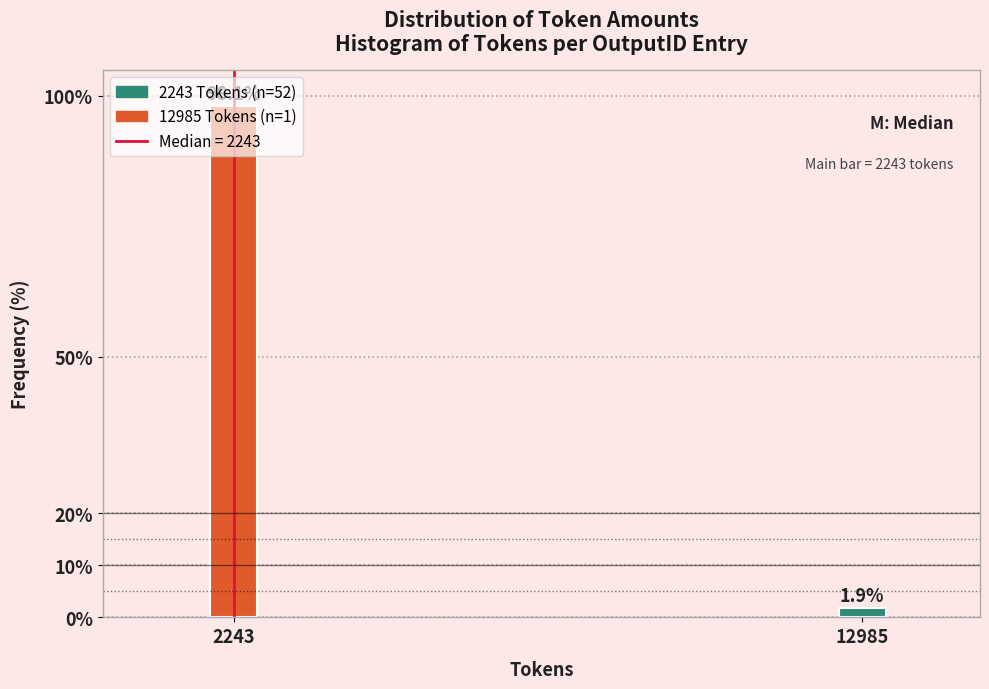

Rank the categories by value from highest to lowest.

2243, 12985